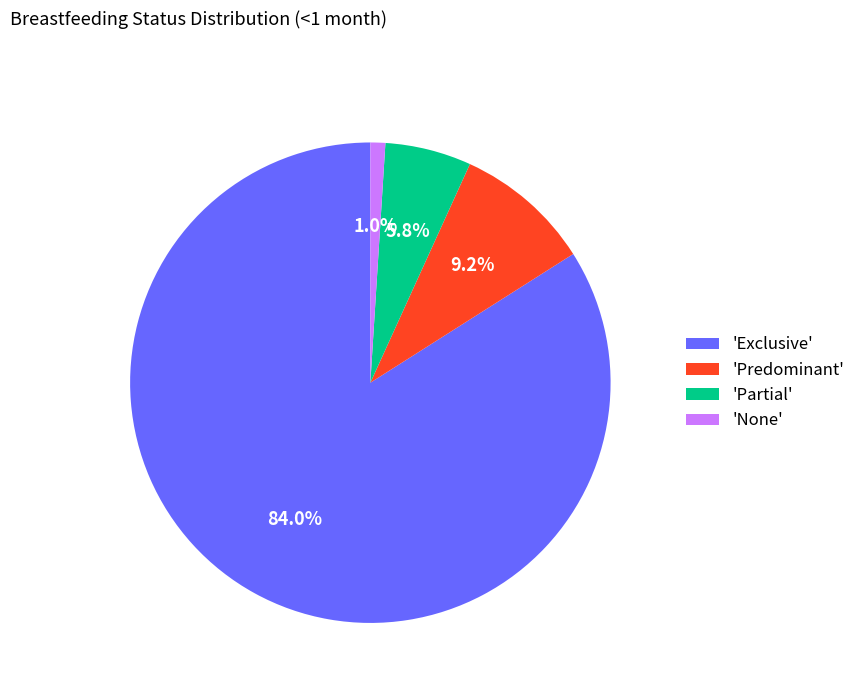

Count the number of slices in the pie.

4